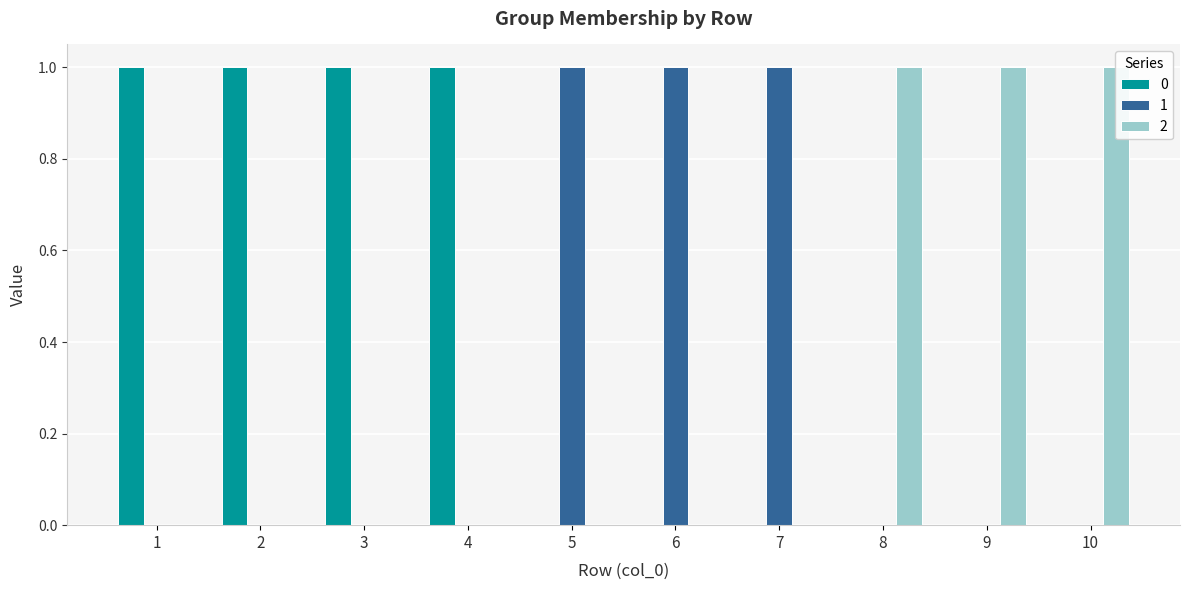

Rank the series by their maximum value, from lowest to highest.

0, 1, 2